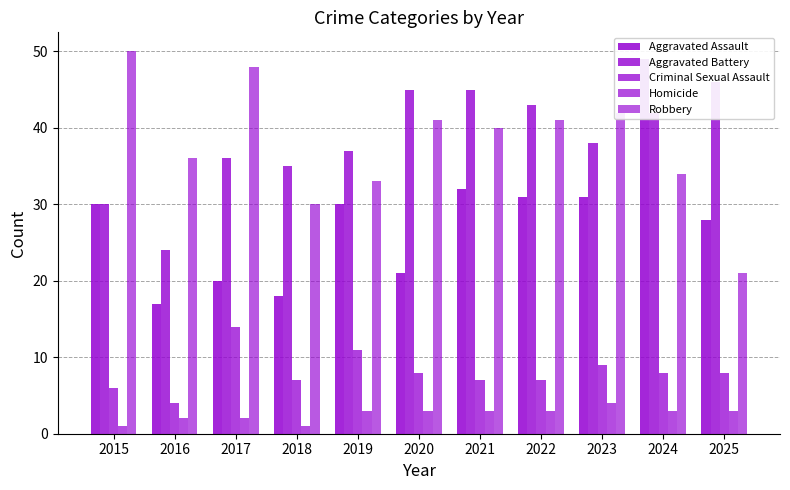

Rank the series by their maximum value, from lowest to highest.

Homicide, Criminal Sexual Assault, Aggravated Battery, Aggravated Assault, Robbery